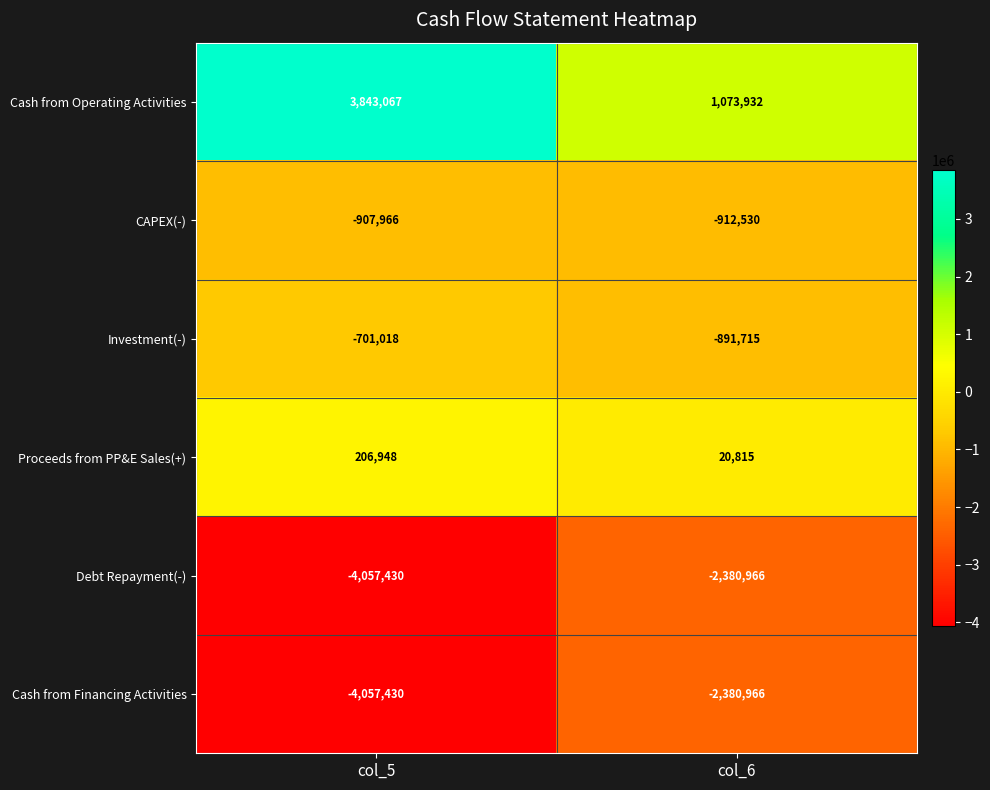

What is the average value of the Debt Repayment(-) series?

-3219198